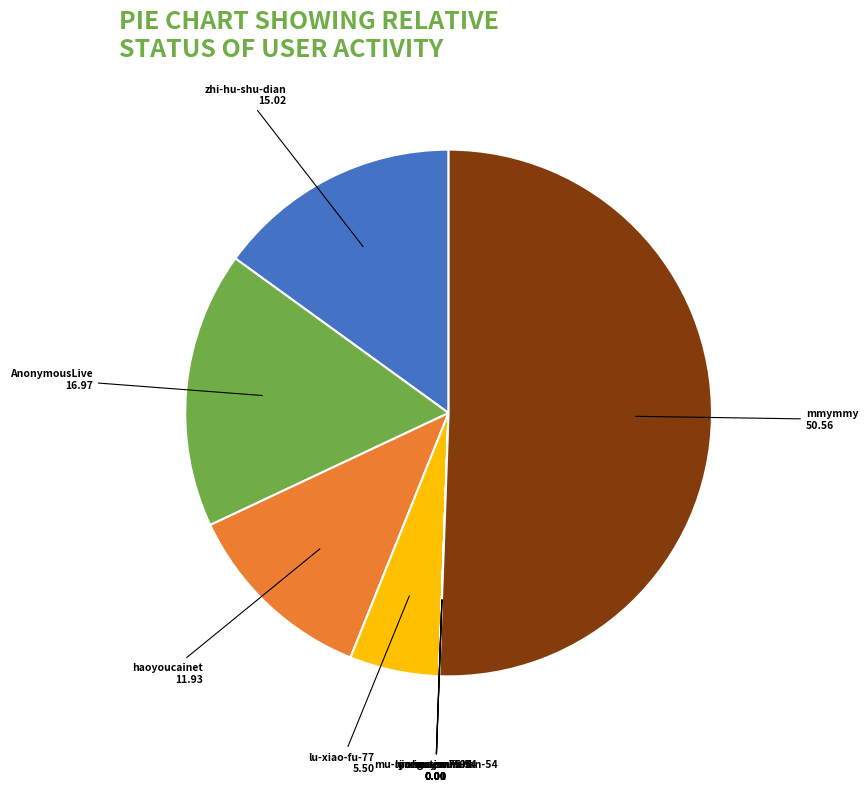

Is it true that mmymmy is 51% of the pie?

True